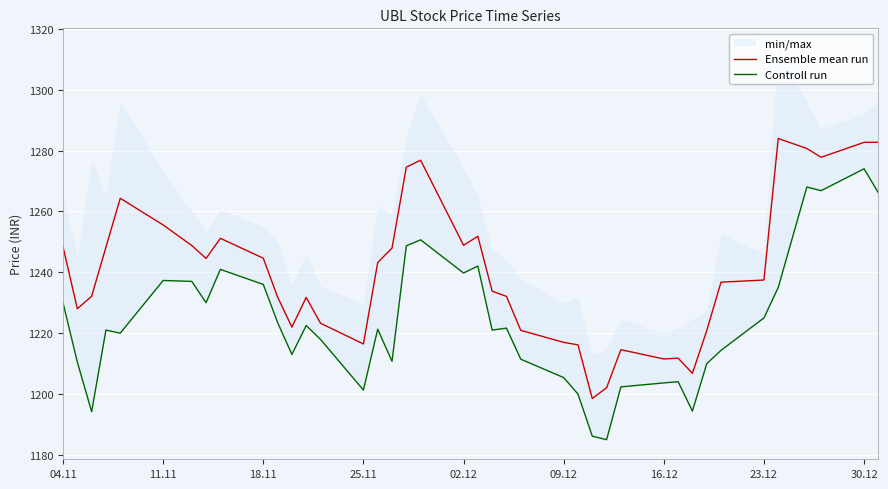

What is the highest value of the Ensemble mean run series?

1284.0